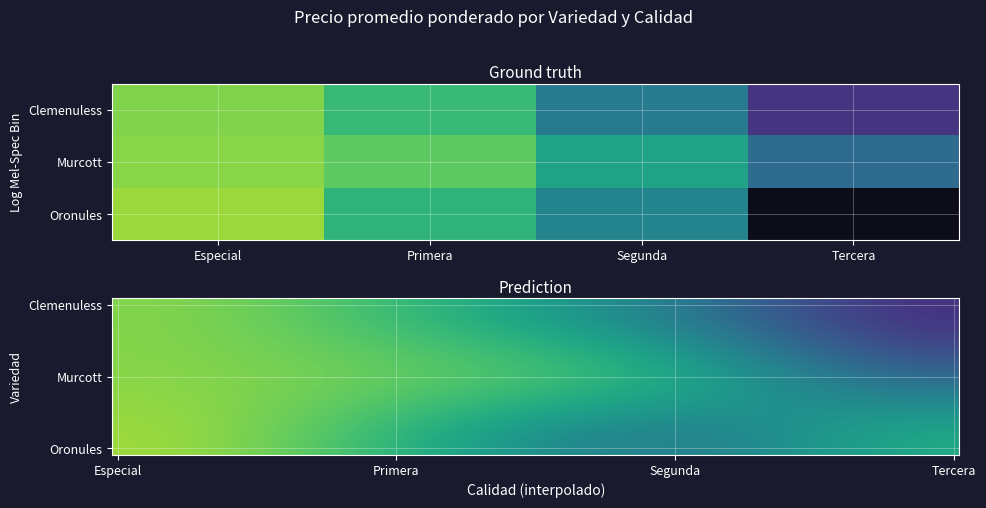

What is the sum of all Murcott values?

1650